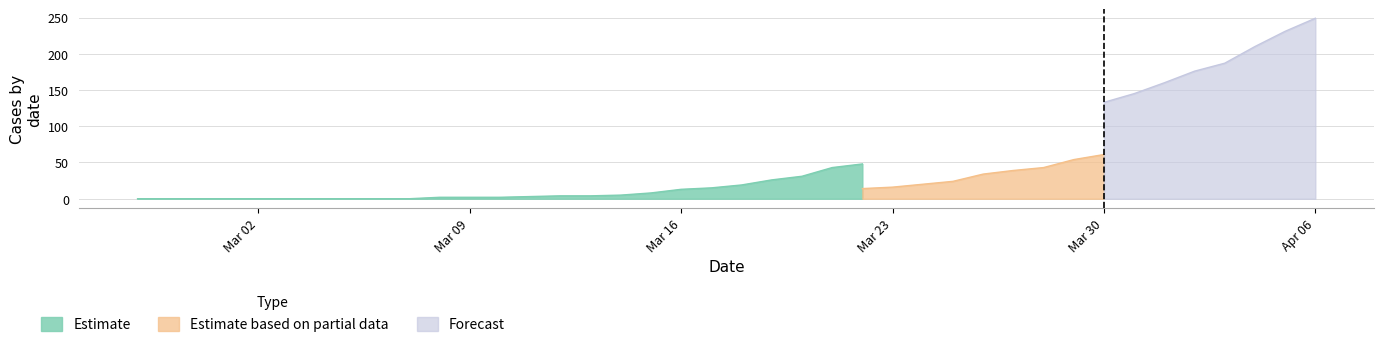

What is the value of the moved point at the 34th from the left?

145